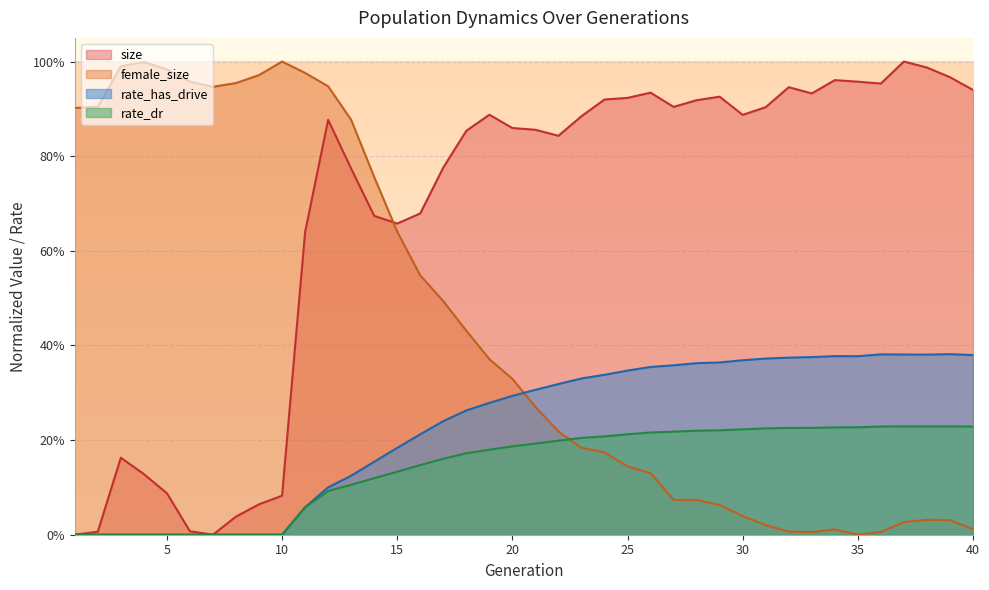

Count the number of categories in the chart.

40